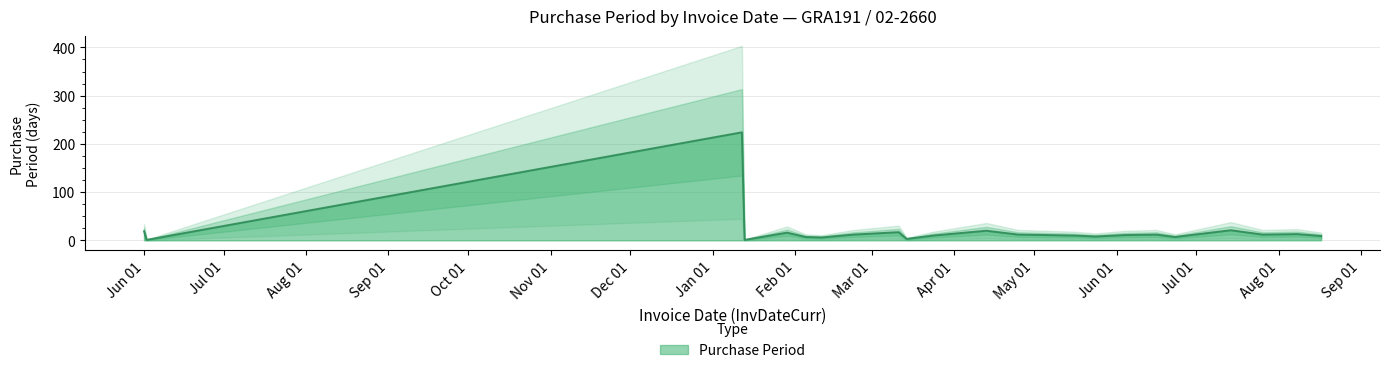

What is the difference between the values at 2016-03-14 and 2016-02-11?

3